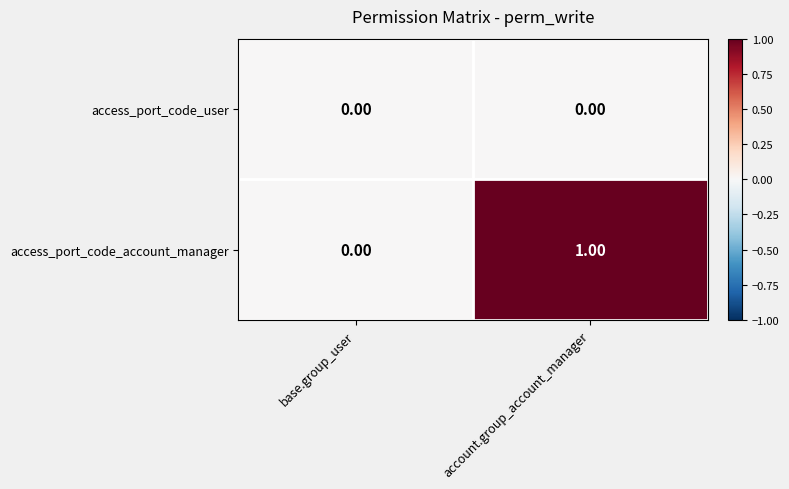

Which series has the largest range (max minus min)?

access_port_code_account_manager